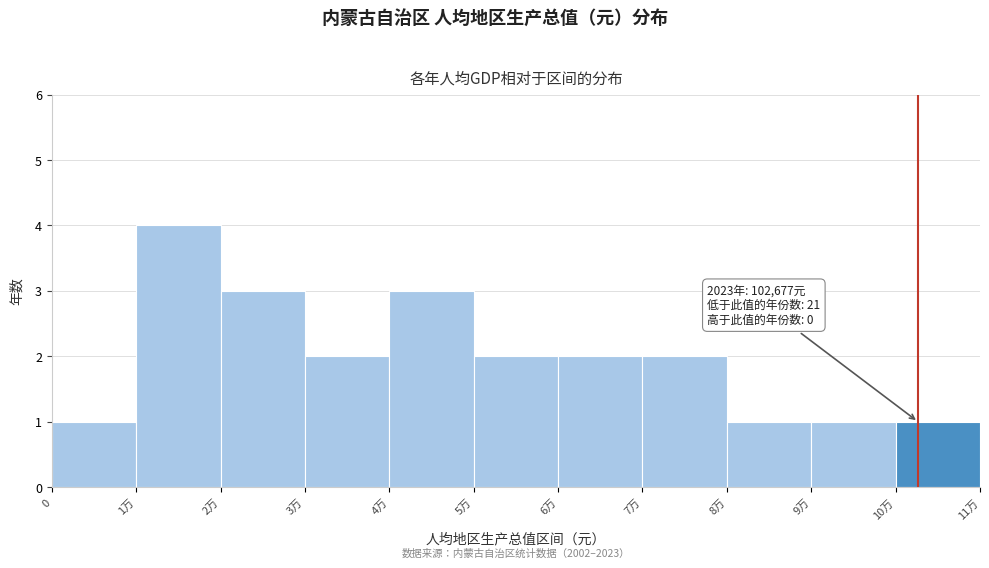

Reading left to right, list all the values displayed in this chart.

0=1	1万=4	2万=3	3万=2	4万=3	5万=2	6万=2	7万=2	8万=1	9万=1	10万=1